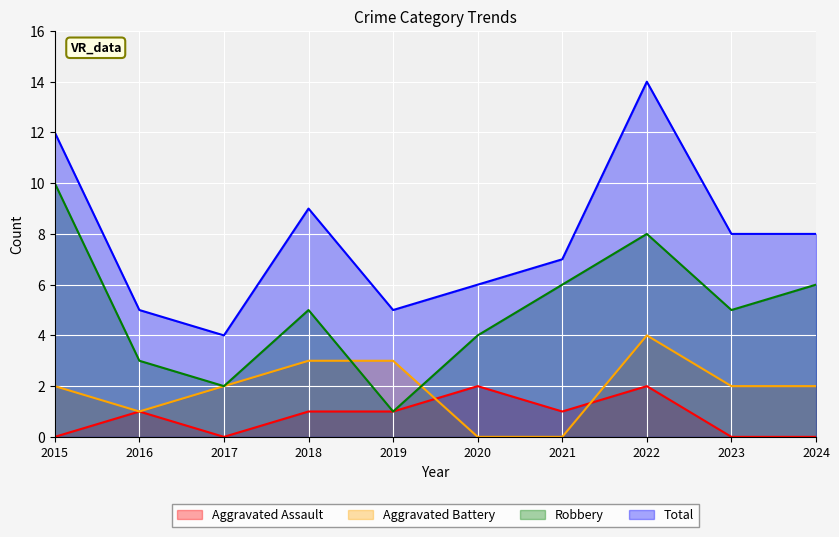

Which series has the widest spread of values?

Total